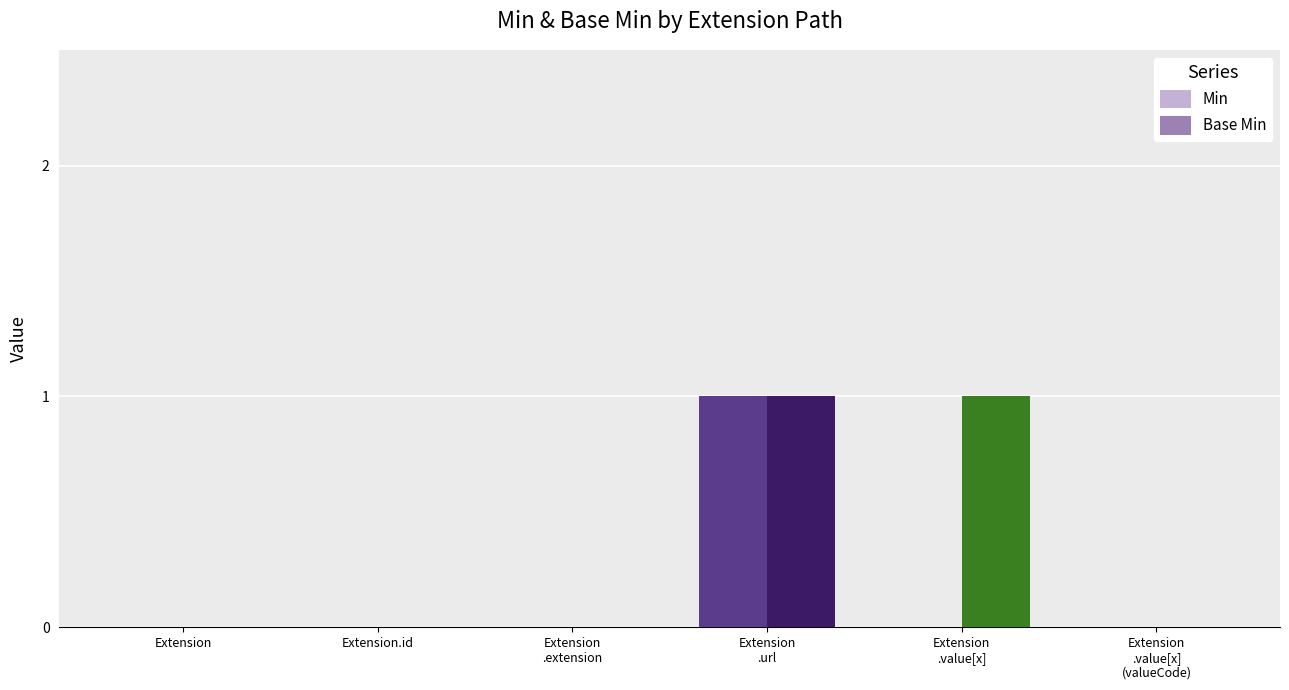

Which series has the largest total across all categories?

Base Min